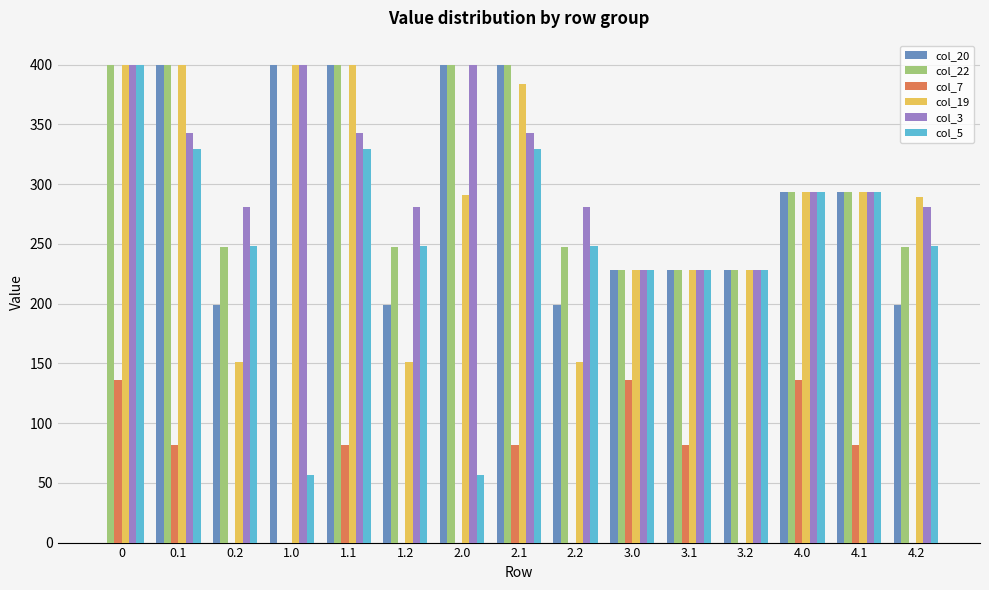

What is the greatest value displayed?

400.0